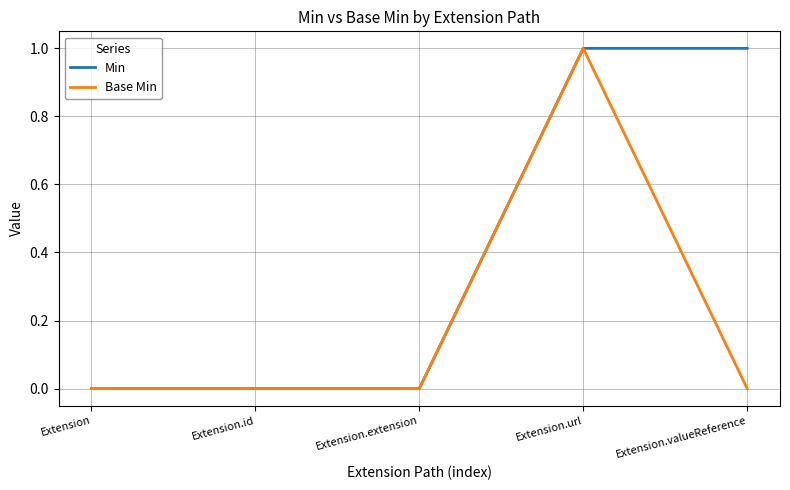

List the series in order of their overall mean, lowest first.

Base Min, Min